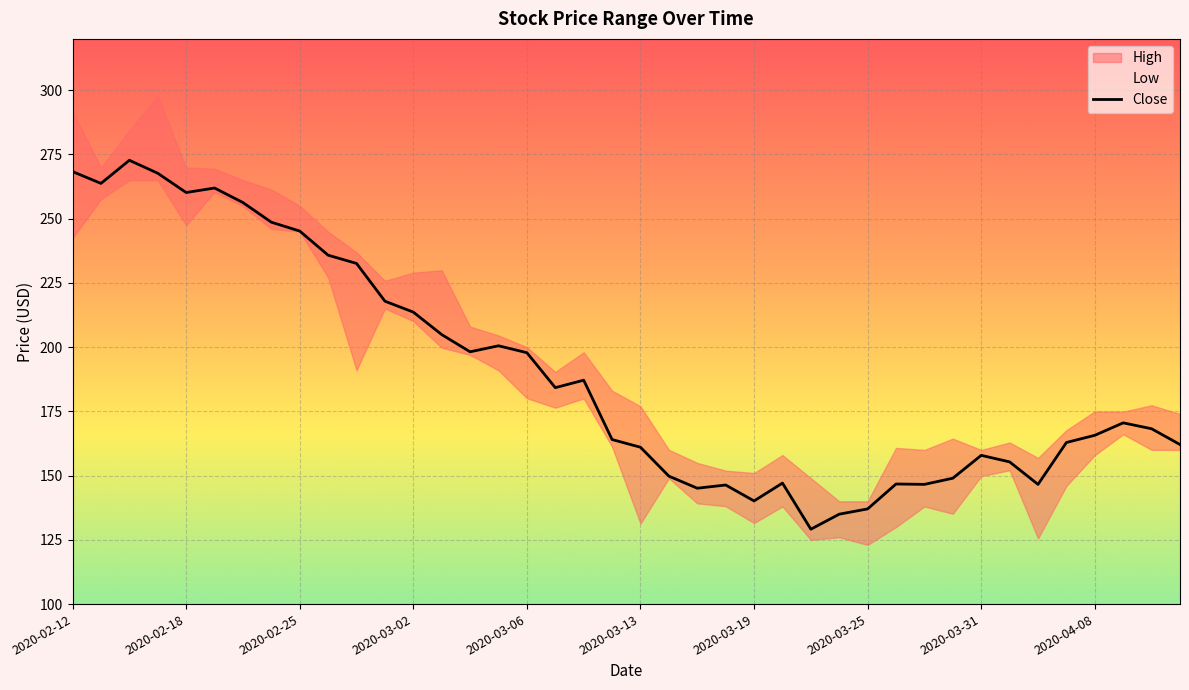

What is the difference between the values at 39 and 19?

1.9